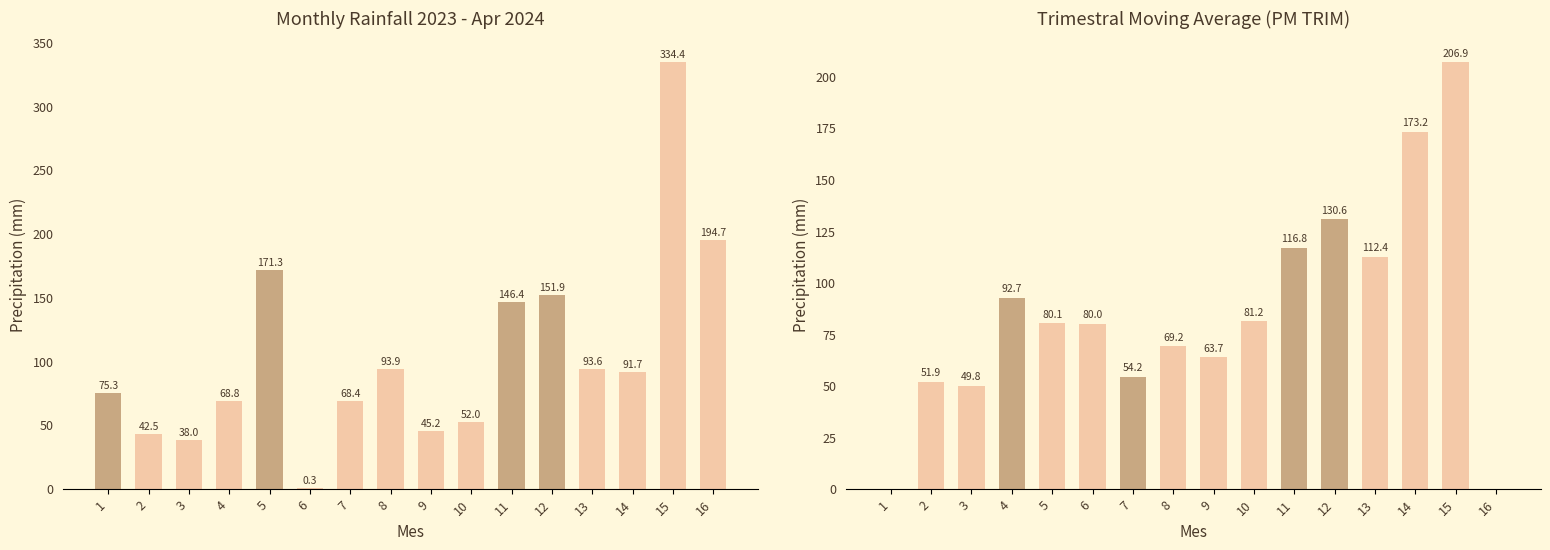

Reading right to left, extract all data points from this chart.

2023 - abr 2024: 16=194.7	15=334.4	14=91.7	13=93.6	12=151.9	11=146.4	10=52.0	9=45.2	8=93.9	7=68.4	6=0.3	5=171.3	4=68.8	3=38.0	2=42.5	1=75.3
PM TRIM: 16=0.0	15=206.9	14=173.2	13=112.4	12=130.6	11=116.8	10=81.2	9=63.7	8=69.2	7=54.2	6=80.0	5=80.1	4=92.7	3=49.8	2=51.9	1=0.0